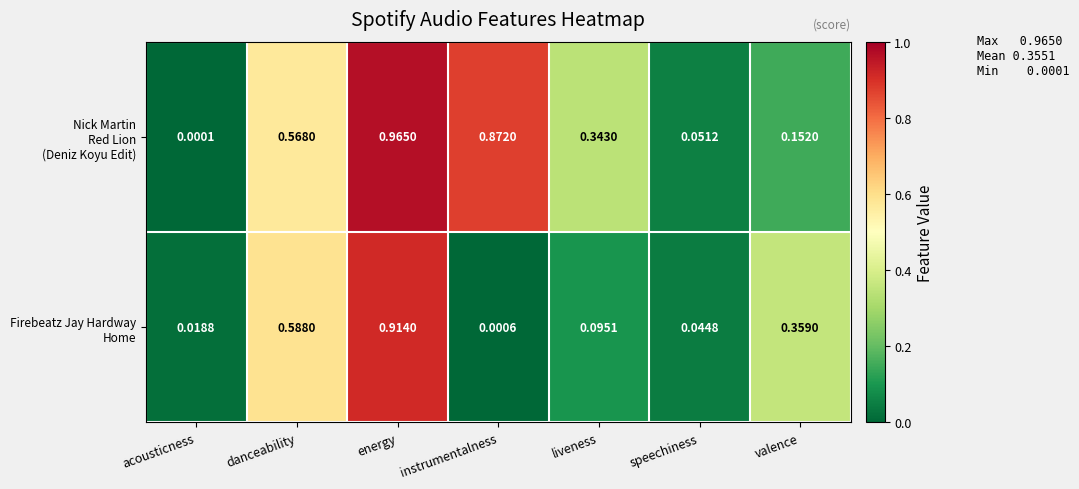

At which category is the sum across all series the highest?

energy